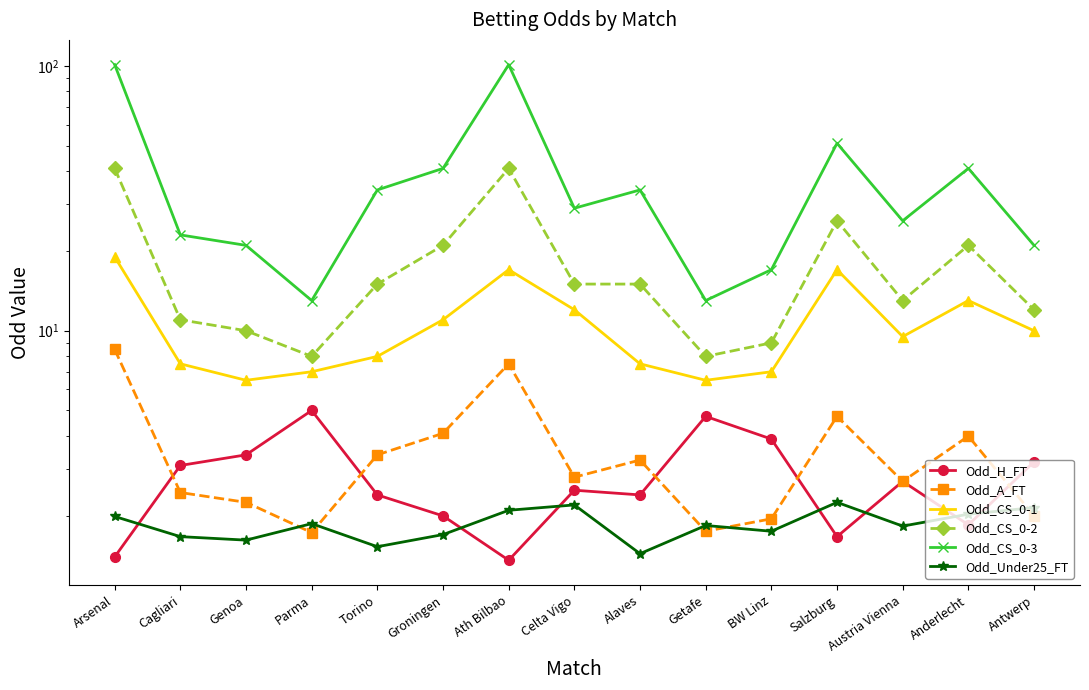

True or false: Odd_CS_0-2 has more than 0 points higher than both neighbors.

True